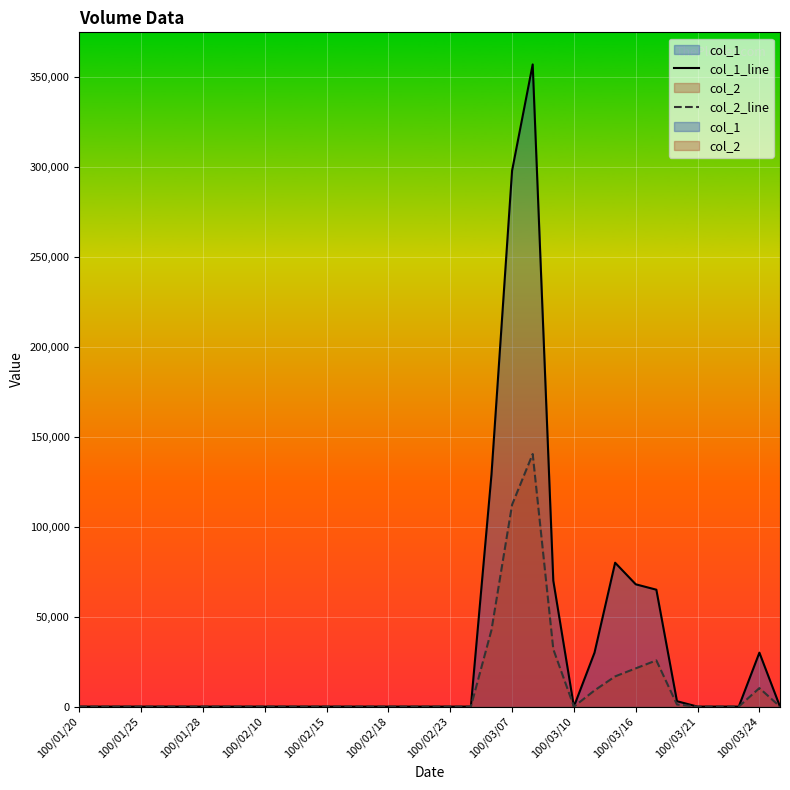

What is the difference between the second highest and minimum values in the col_2_line series?

112240